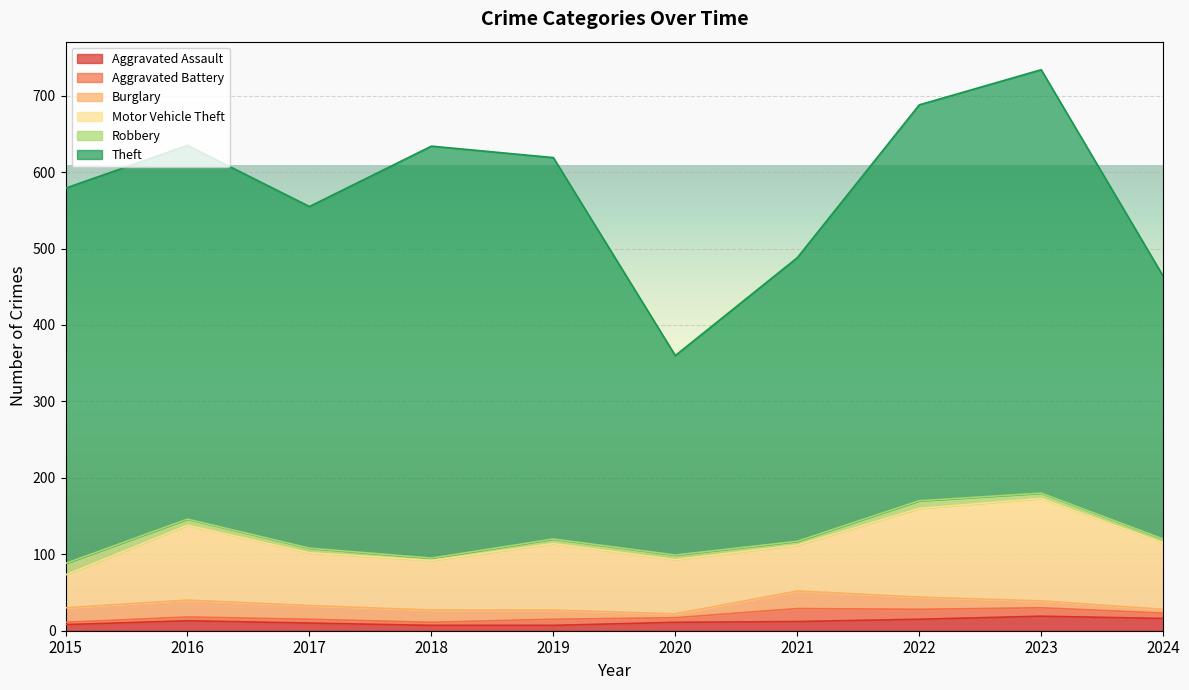

True or false: Burglary has more than 0 interior local peaks.

True